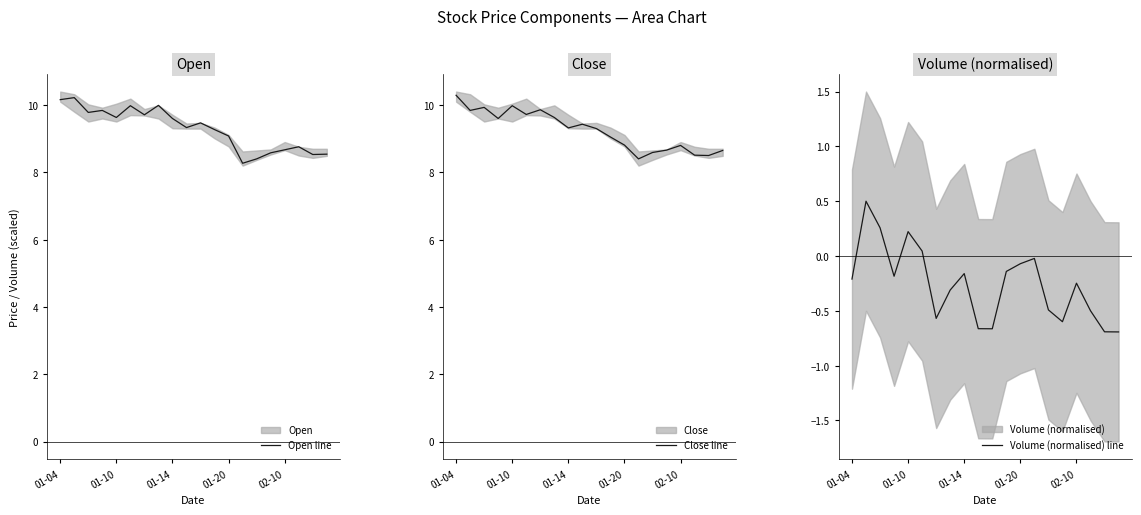

What is the value of the Close line point at the 3rd from the left?

9.9